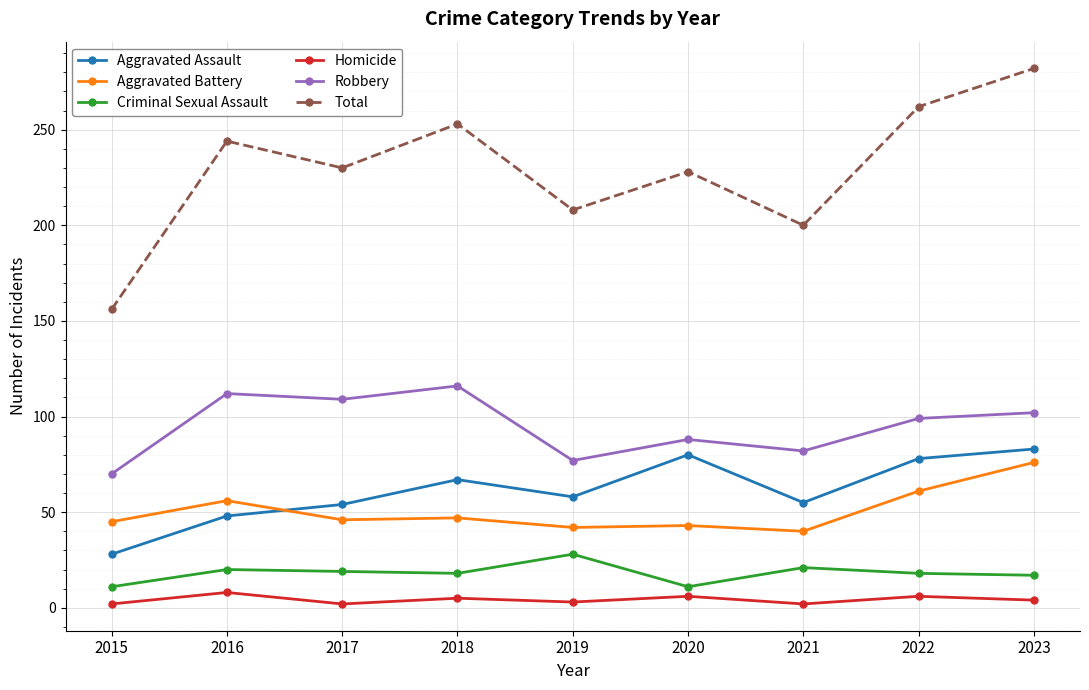

What is the maximum value for Criminal Sexual Assault?

28